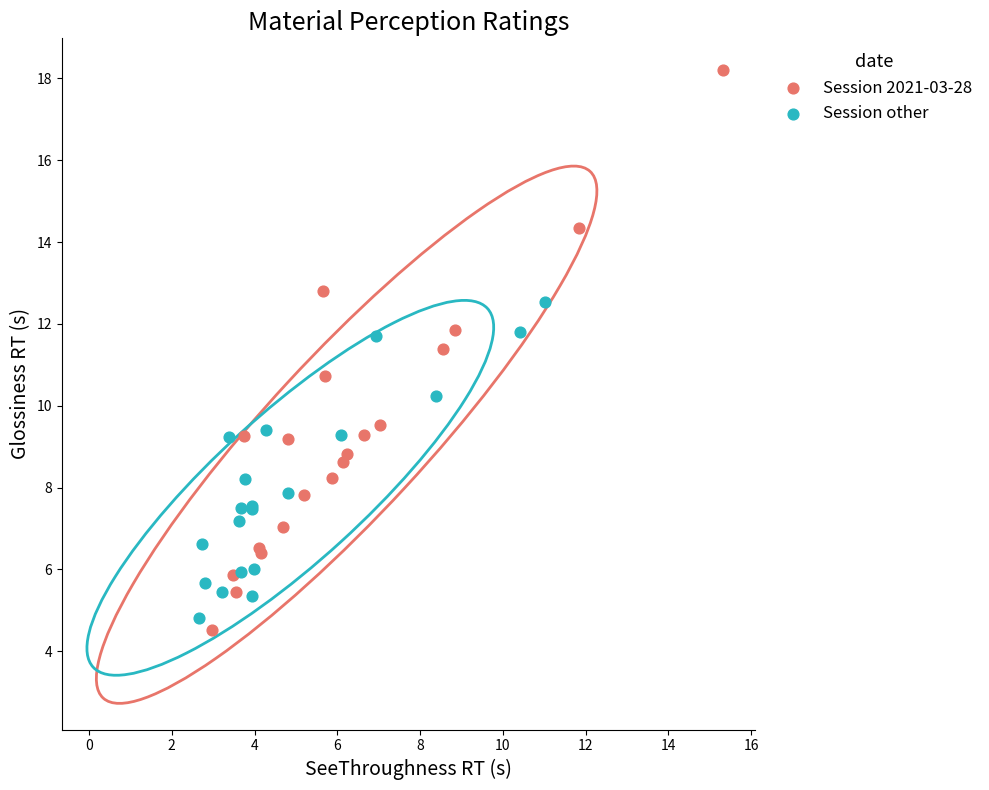

Which series has the widest spread of Y values?

Session 2021-03-28